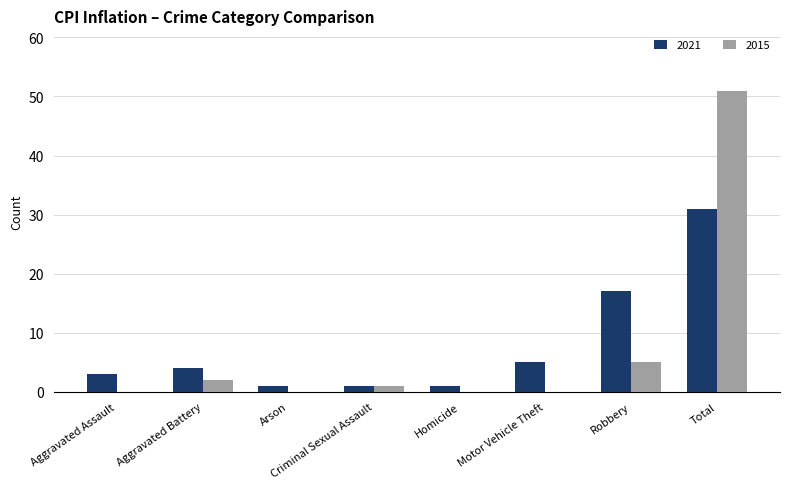

Is it true that 2015 equals 0 at Homicide?

True